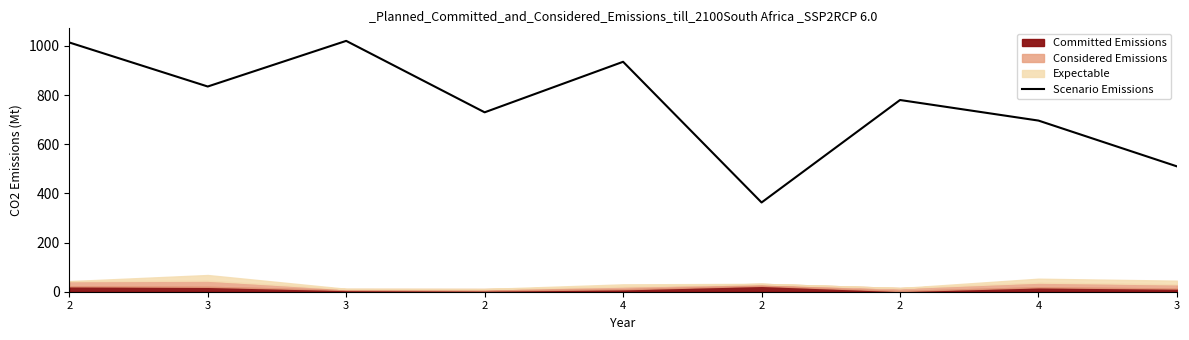

How many lines are shown in the chart?

1